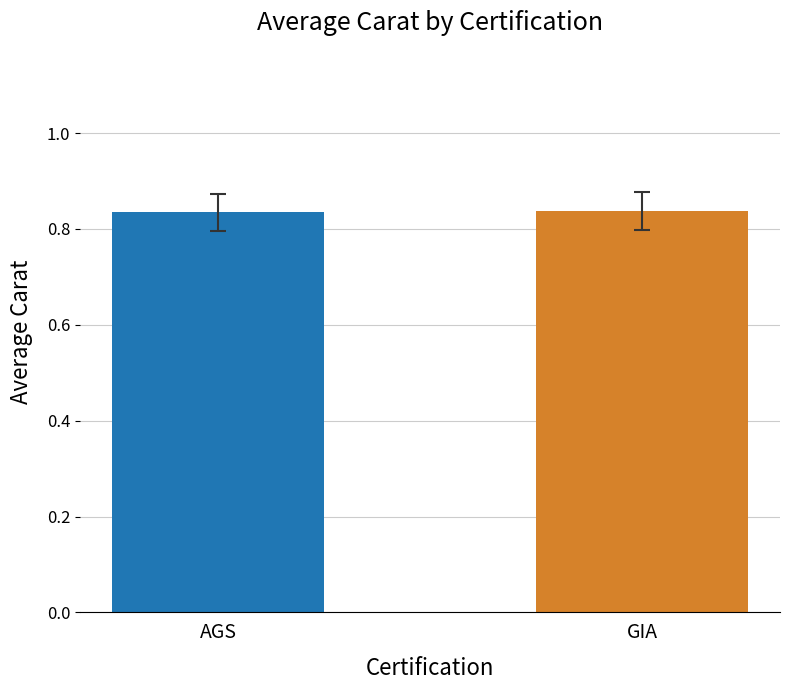

What is the label of the 1st bar from the right?

GIA